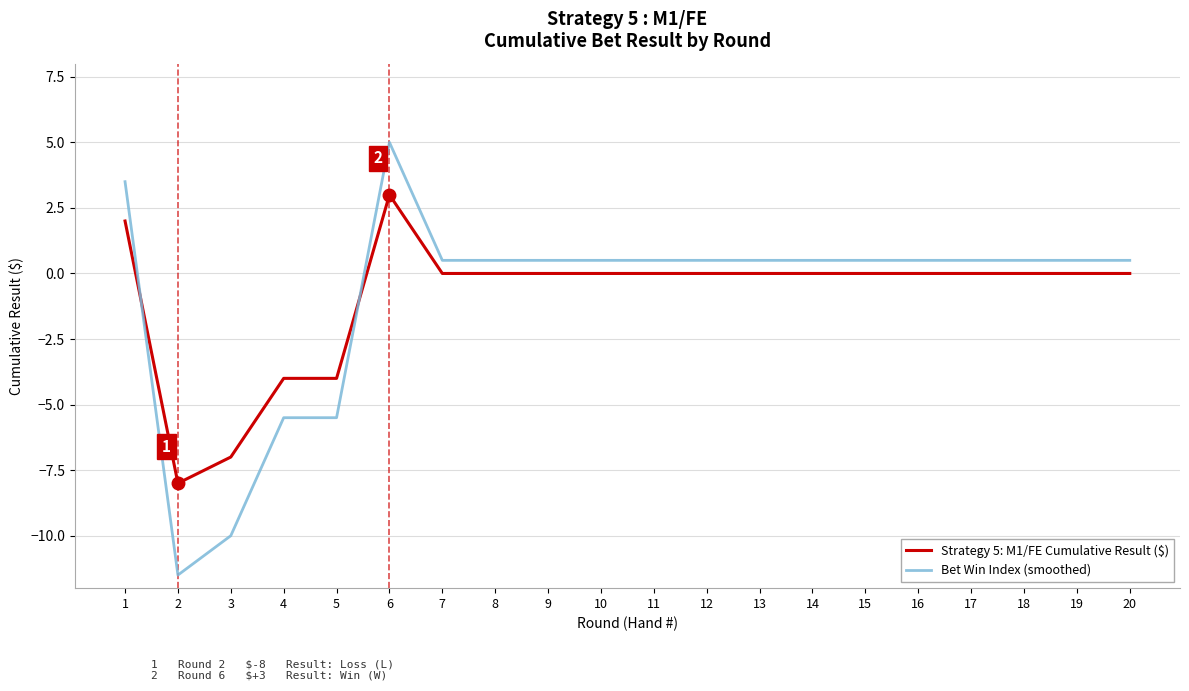

Reading left to right, list all the values displayed in this chart.

Strategy 5: M1/FE Cumulative Result ($): 2.0	-8.0	-7.0	-4.0	-4.0	3.0	0.0	0.0	0.0	0.0	0.0	0.0	0.0	0.0	0.0	0.0	0.0	0.0	0.0	0.0
Bet Win Index (smoothed): 3.5	-11.5	-10.0	-5.5	-5.5	5.0	0.5	0.5	0.5	0.5	0.5	0.5	0.5	0.5	0.5	0.5	0.5	0.5	0.5	0.5